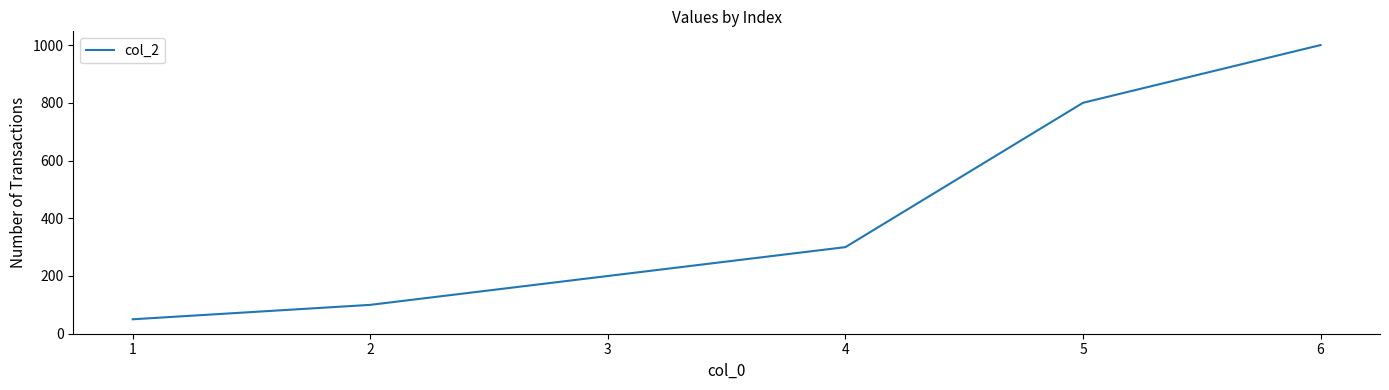

What value does the data have at 5?

800